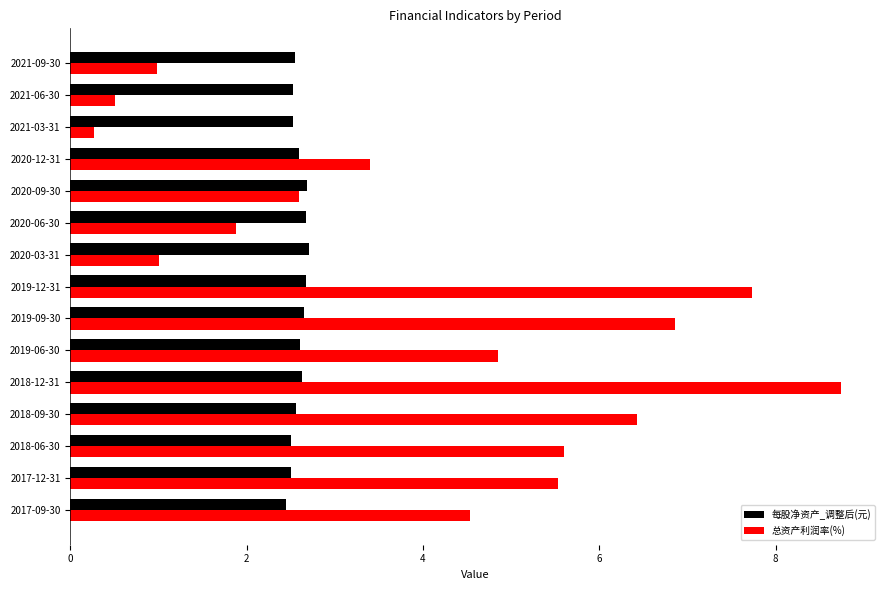

Which series has the largest range (max minus min)?

总资产利润率(%)